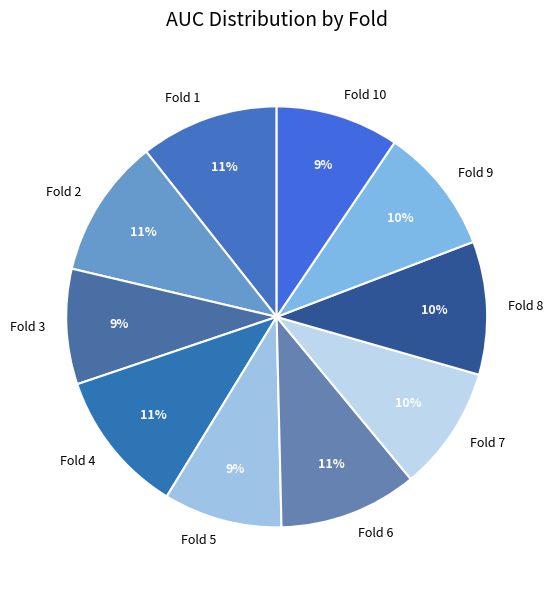

How many segments does this pie chart have?

10